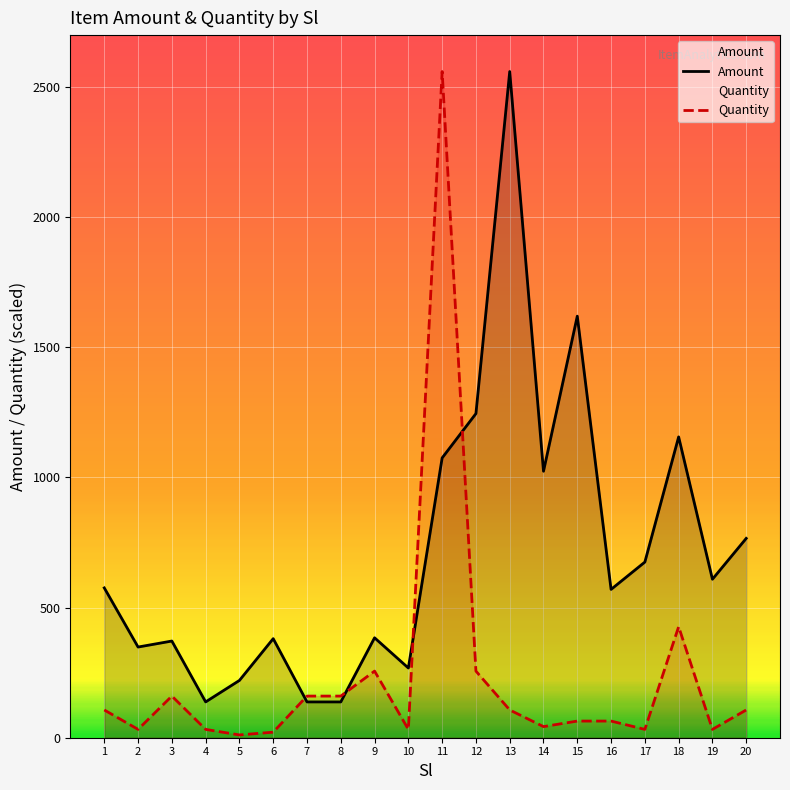

Reading left to right, what are all the values shown in this chart?

Amount: 1=575.7	2=348.5	3=371.6	4=137.6	5=220.2	6=380.7	7=137.6	8=137.6	9=384.0	10=267.9	11=1075.2	12=1245.6	13=2560.0	14=1024.0	15=1620.0	16=570.0	17=675.0	18=1156.0	19=609.0	20=766.0
Quantity: 1=106.7	2=32.0	3=160.0	4=32.0	5=10.7	6=21.3	7=160.0	8=160.0	9=256.0	10=32.0	11=2560.0	12=256.0	13=106.7	14=42.7	15=64.0	16=64.0	17=32.0	18=426.7	19=32.0	20=106.7